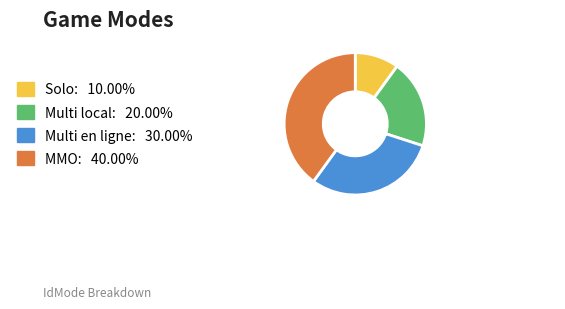

Approximately how many times larger is the value at Multi local: 20.00% compared to MMO: 40.00%?

0.5